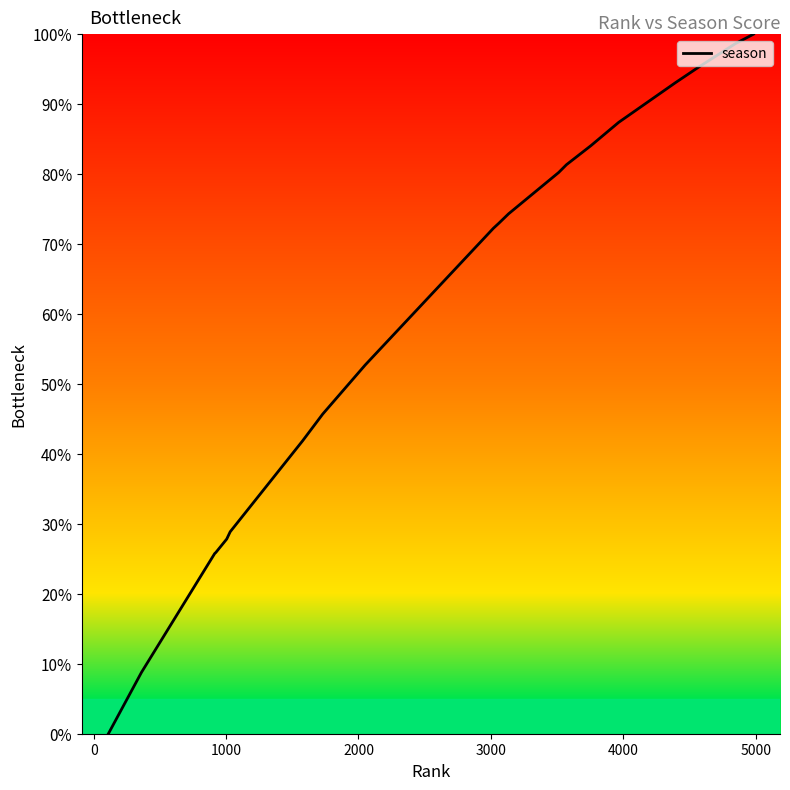

What is the greatest value displayed?

100.0